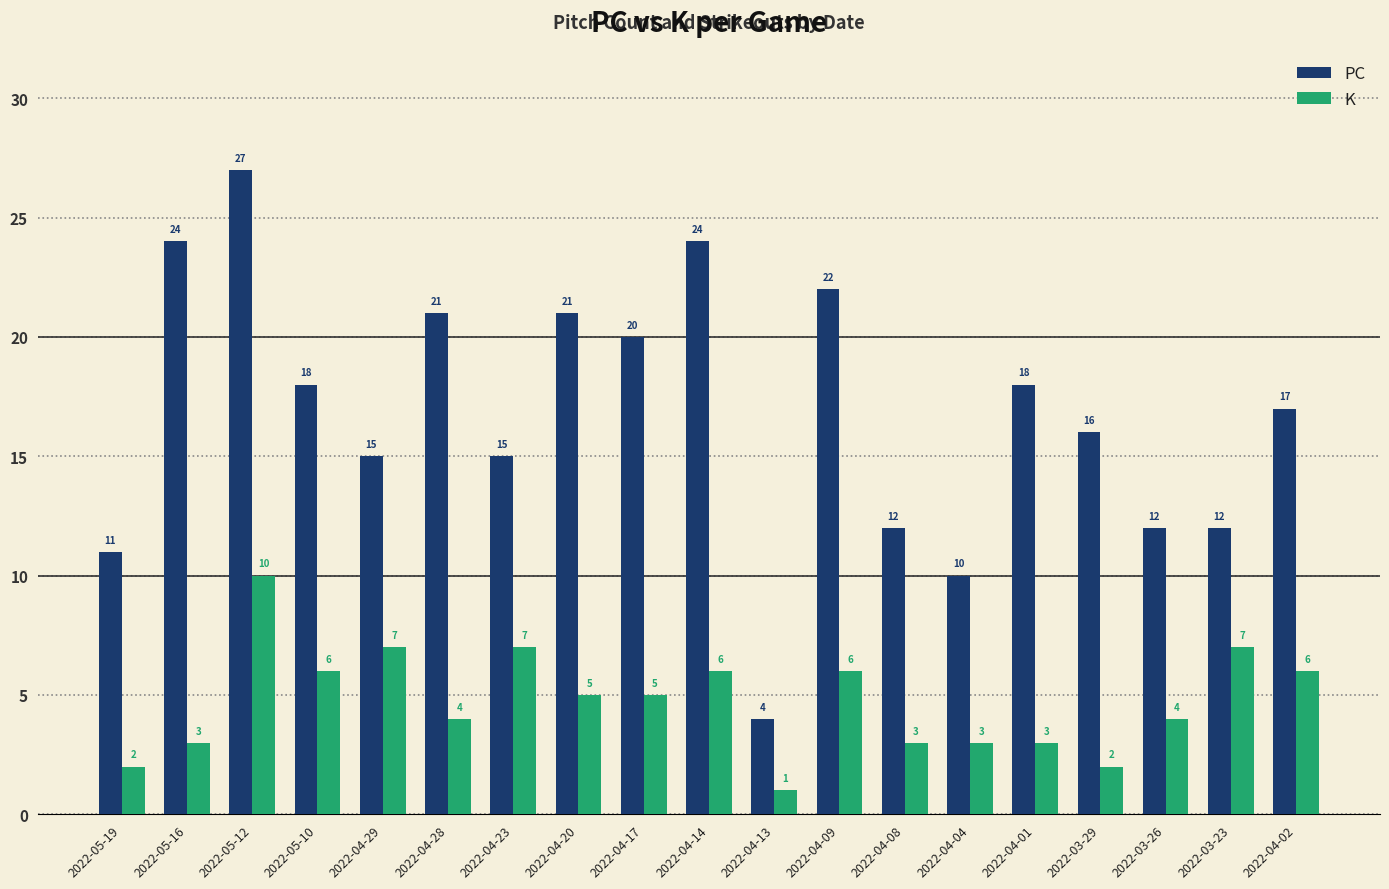

What is the label of the 4th bar from the left?

2022-05-10